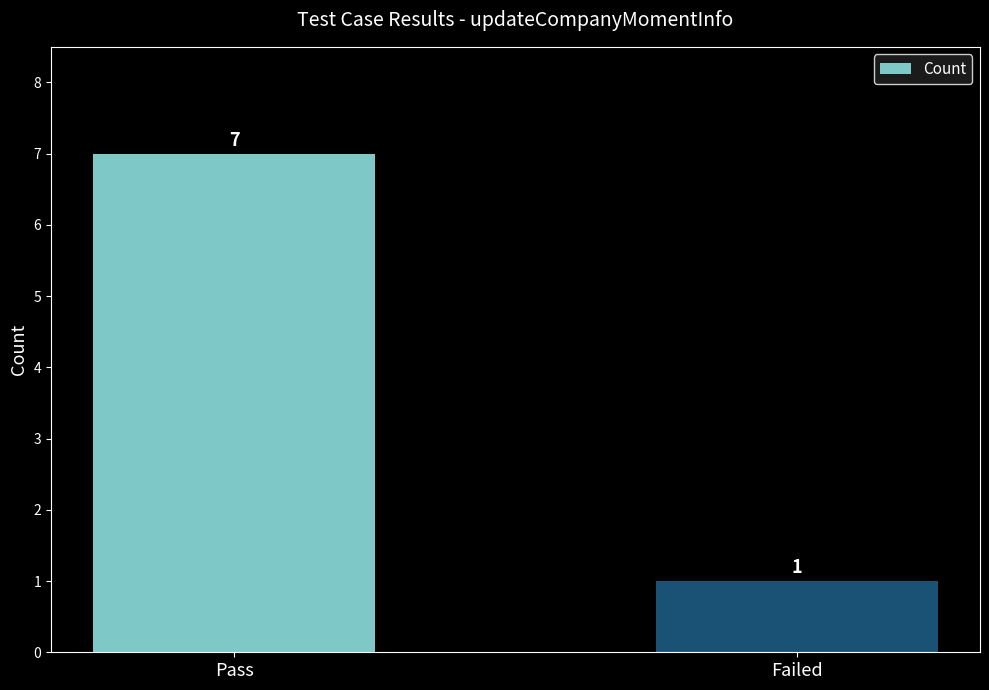

Is it true that the value at Pass is 5?

False